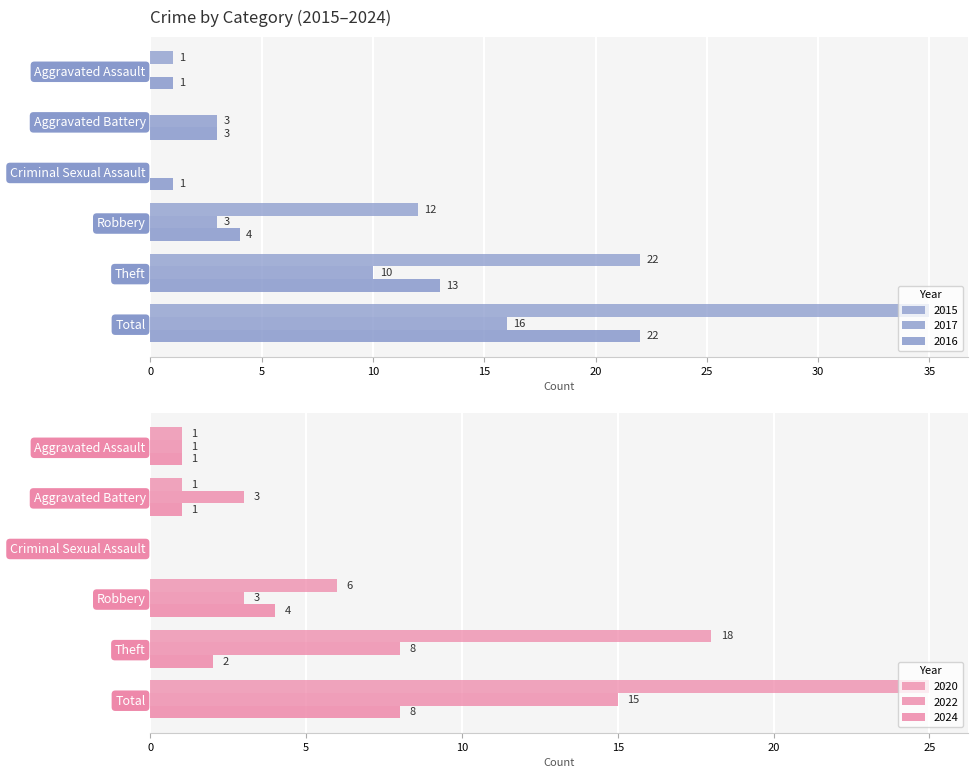

Reading left to right, transcribe all the data shown in this chart.

2015: Aggravated Assault=1	Aggravated Battery=0	Criminal Sexual Assault=0	Robbery=12	Theft=22	Total=35
2017: Aggravated Assault=0	Aggravated Battery=3	Criminal Sexual Assault=0	Robbery=3	Theft=10	Total=16
2016: Aggravated Assault=1	Aggravated Battery=3	Criminal Sexual Assault=1	Robbery=4	Theft=13	Total=22
2020: Aggravated Assault=1	Aggravated Battery=1	Criminal Sexual Assault=0	Robbery=6	Theft=18	Total=25
2022: Aggravated Assault=1	Aggravated Battery=3	Criminal Sexual Assault=0	Robbery=3	Theft=8	Total=15
2024: Aggravated Assault=1	Aggravated Battery=1	Criminal Sexual Assault=0	Robbery=4	Theft=2	Total=8